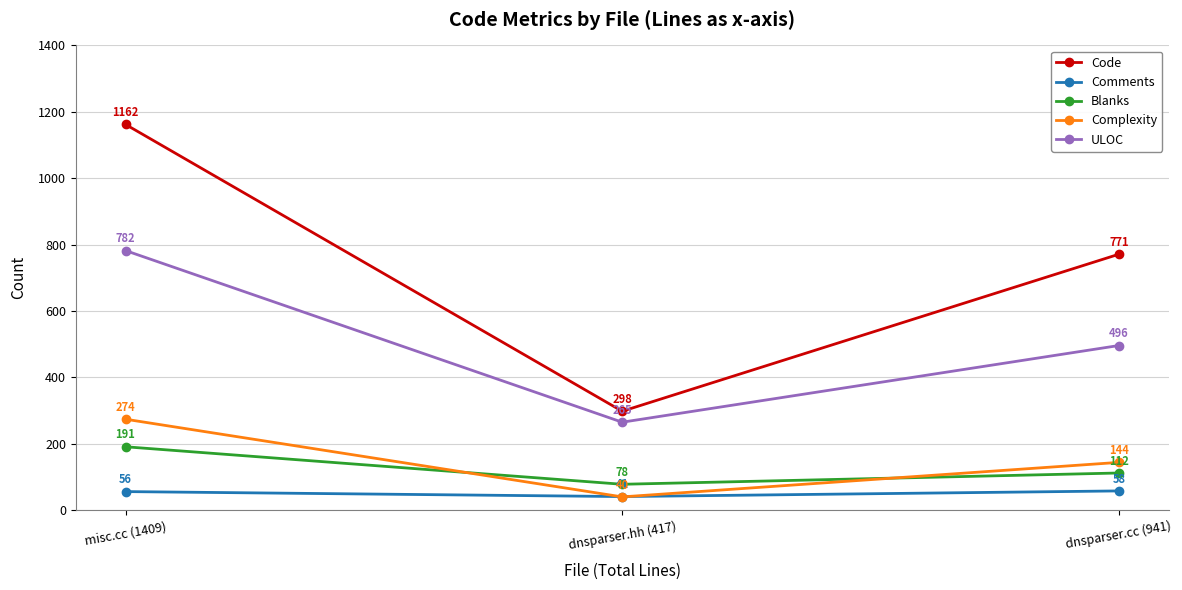

What is the difference between the maximum and minimum values in the Blanks series?

113